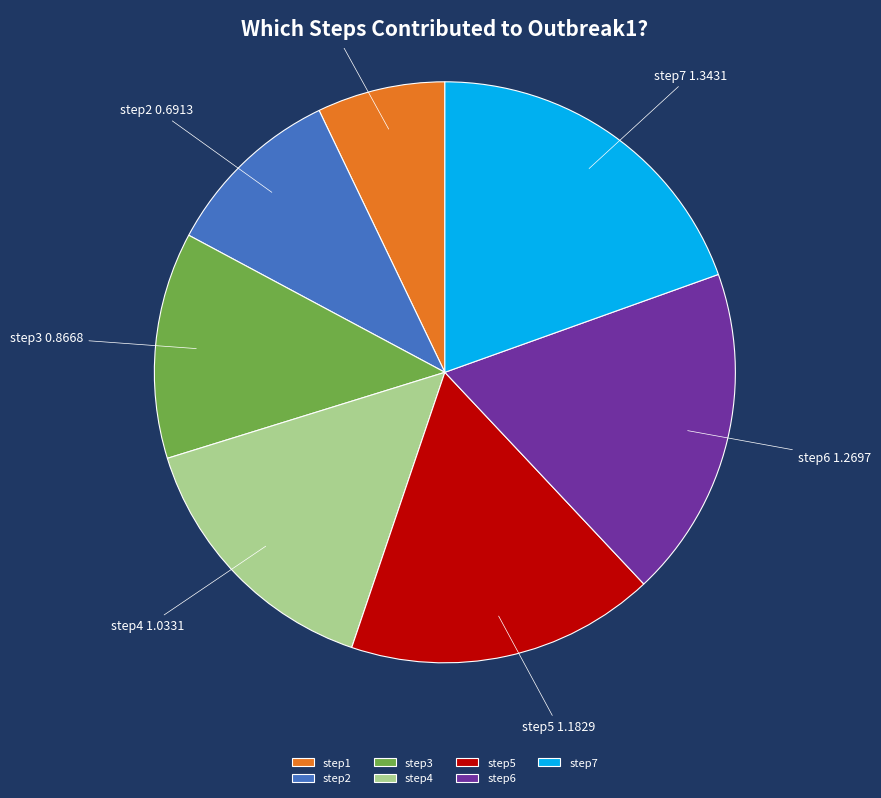

Combined, do step7 and step4 account for over 50%?

No